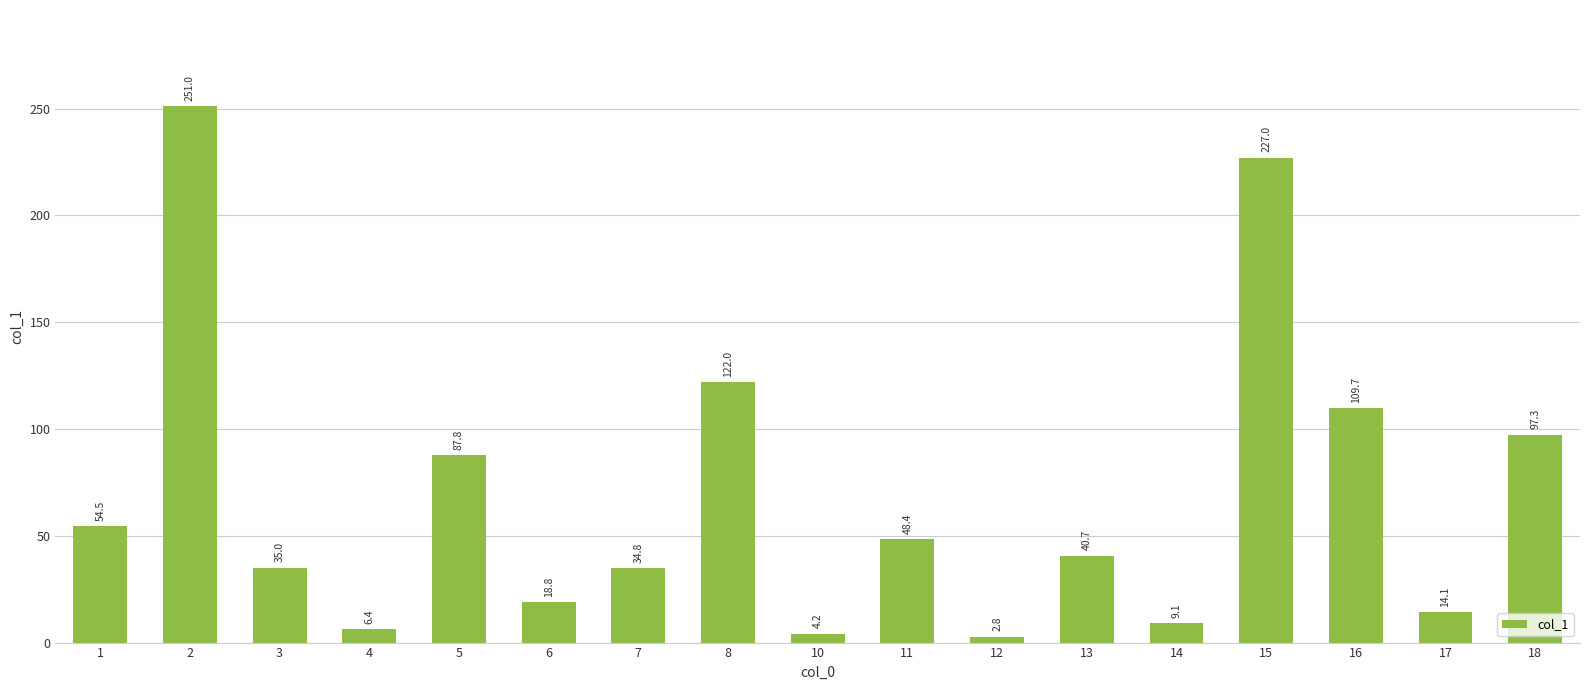

Approximately how many times larger is the value at 16 compared to 17?

7.8